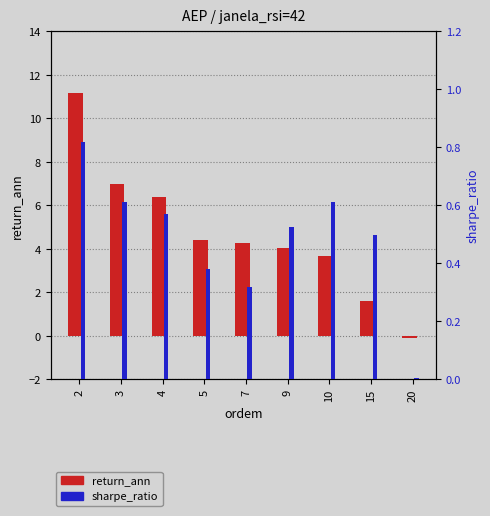

How many groups of bars are there?

9